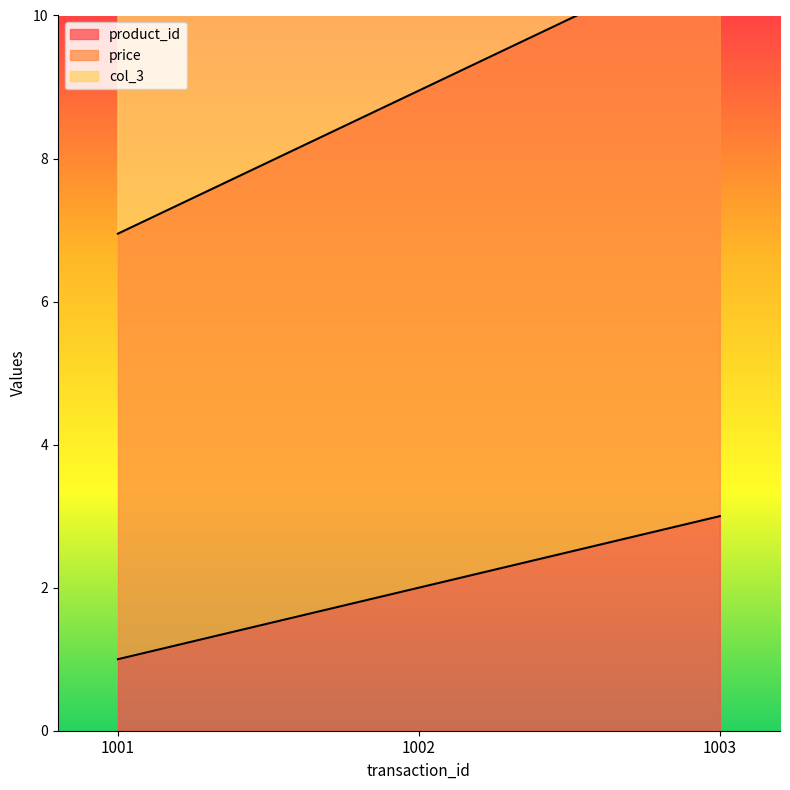

Reading left to right, extract all data points from this chart.

product_id: 1.0	2.0	3.0
price: 7.0	8.9	10.9
col_3: 12.3	15.2	18.1